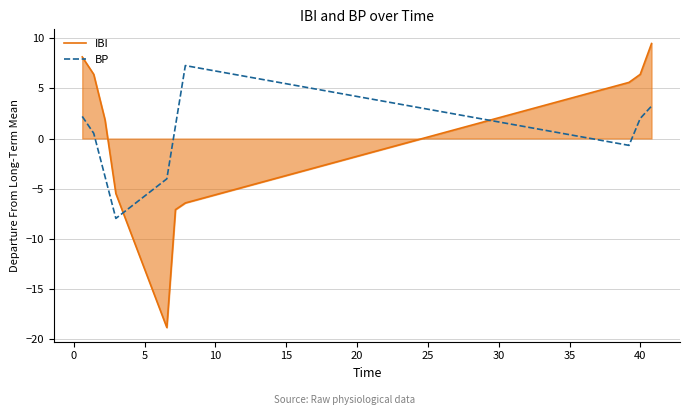

What is the minimum value shown in the chart?

-18.8